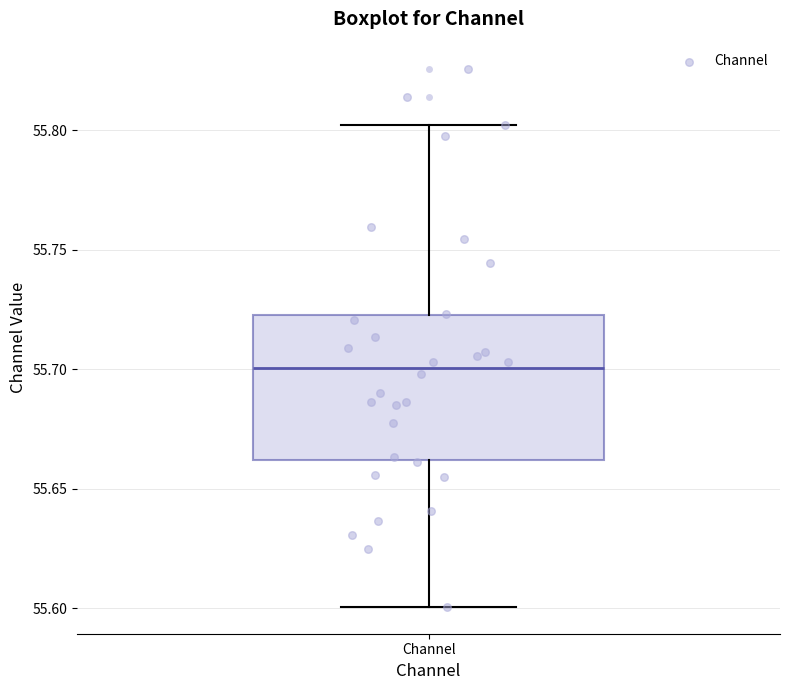

Read this box plot against the y-axis: the position of the median line, the range covered by the box, and the ends of both whiskers. The values are not printed on the chart, so give them approximately, as read against the axis.

median 55.700, box 55.660 to 55.725, whiskers 55.600 to 55.800